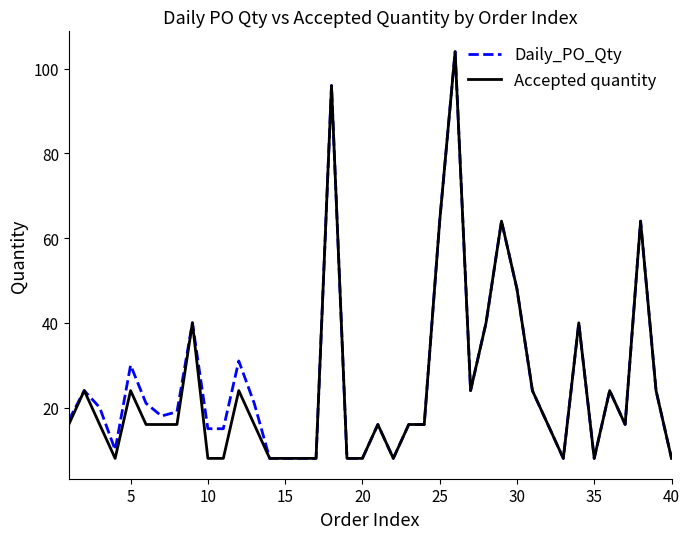

What is the highest value of the Daily_PO_Qty series?

104